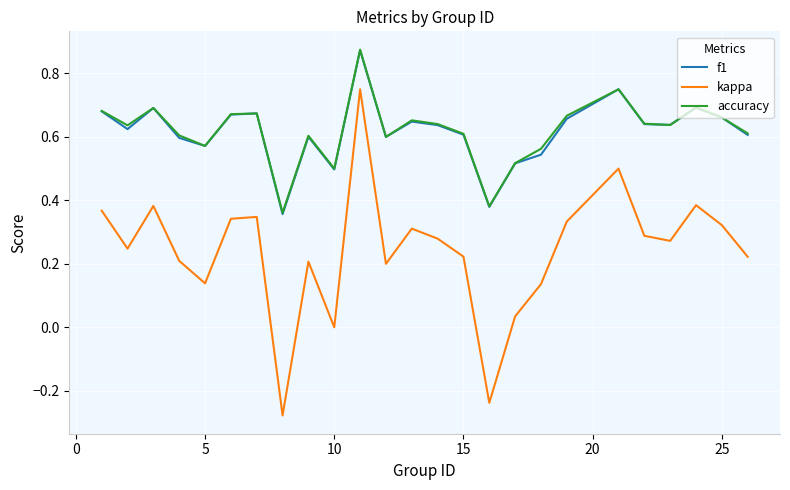

True or false: accuracy and kappa cross at least once.

False